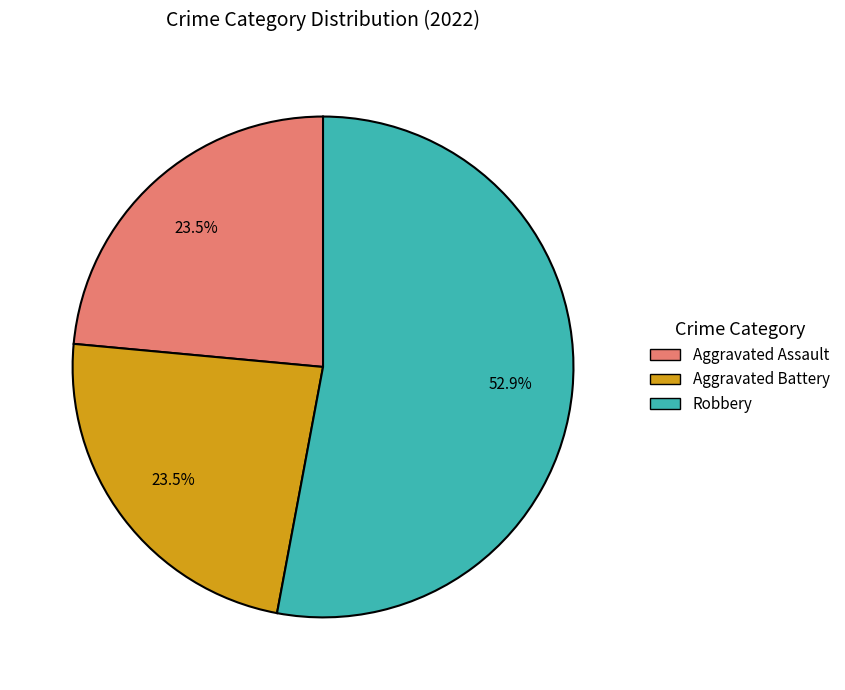

Is there a majority slice in this chart?

Yes